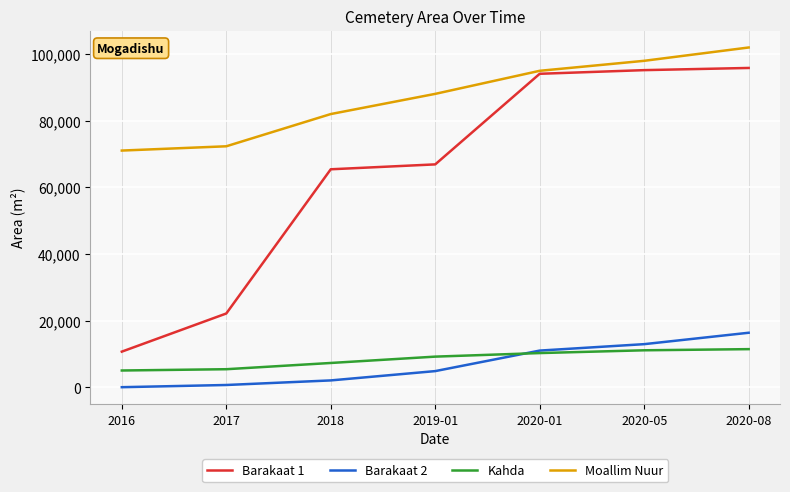

What are all the series names shown in the legend?

Barakaat 1, Barakaat 2, Kahda, Moallim Nuur